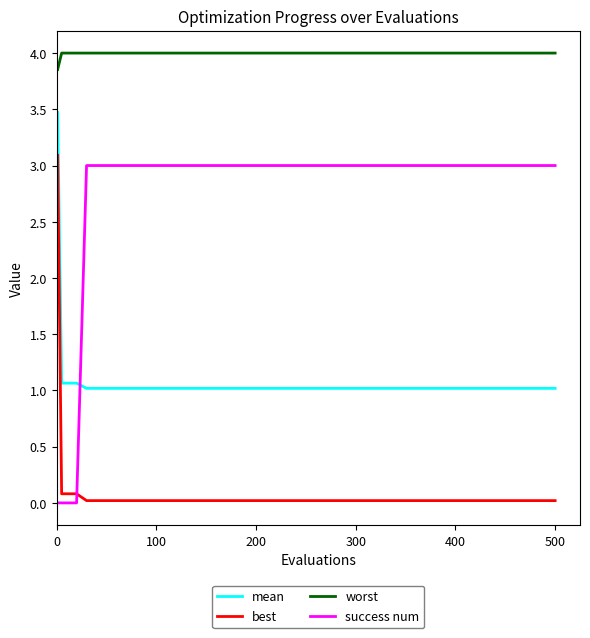

At how many categories does at least one series exceed 2?

22